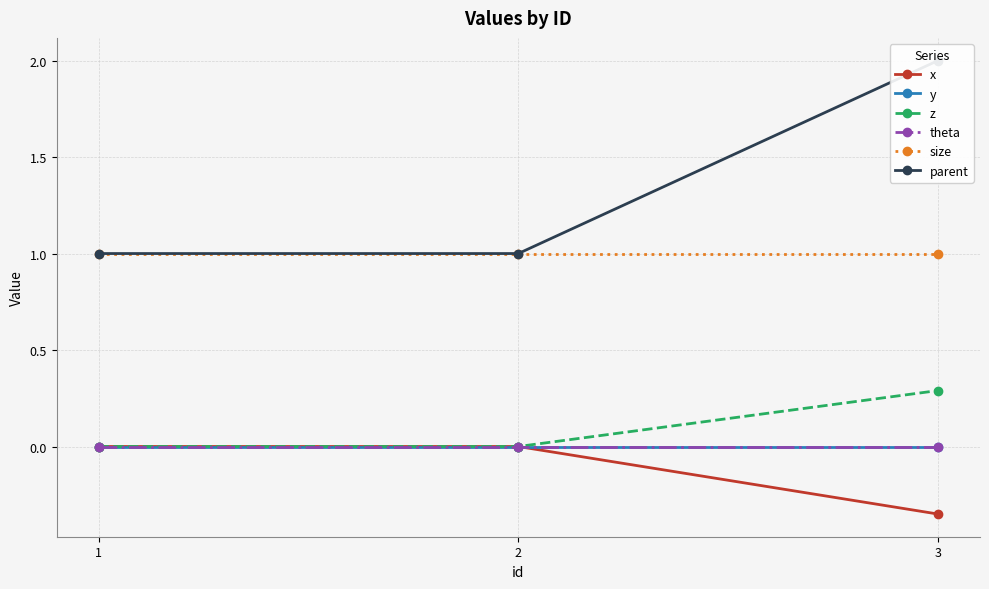

Is the value of y at 3 greater than the value of parent at 3?

No